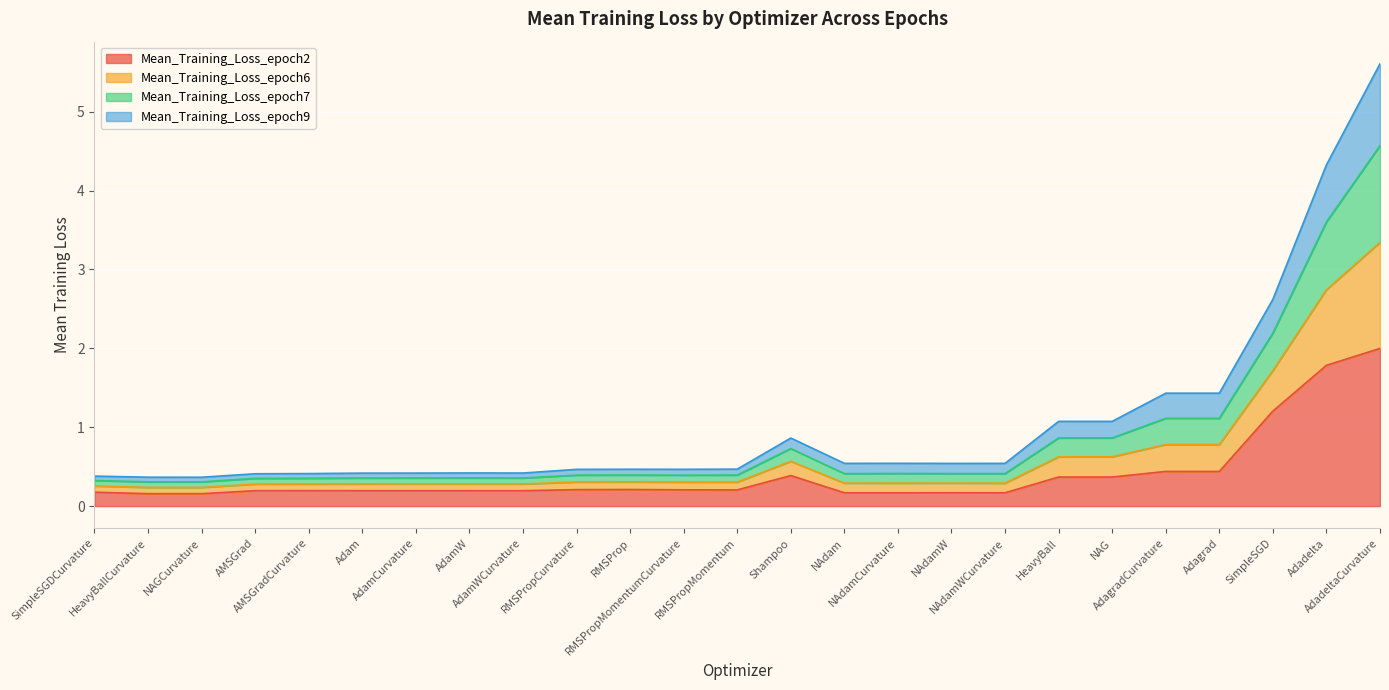

What is the label of the 4th point from the right?

Adagrad